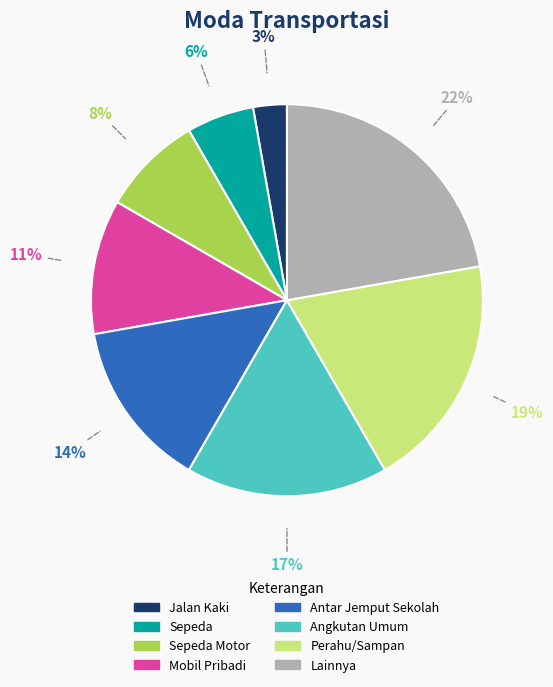

The Angkutan Umum slice represents 17% of the pie. True or false?

True